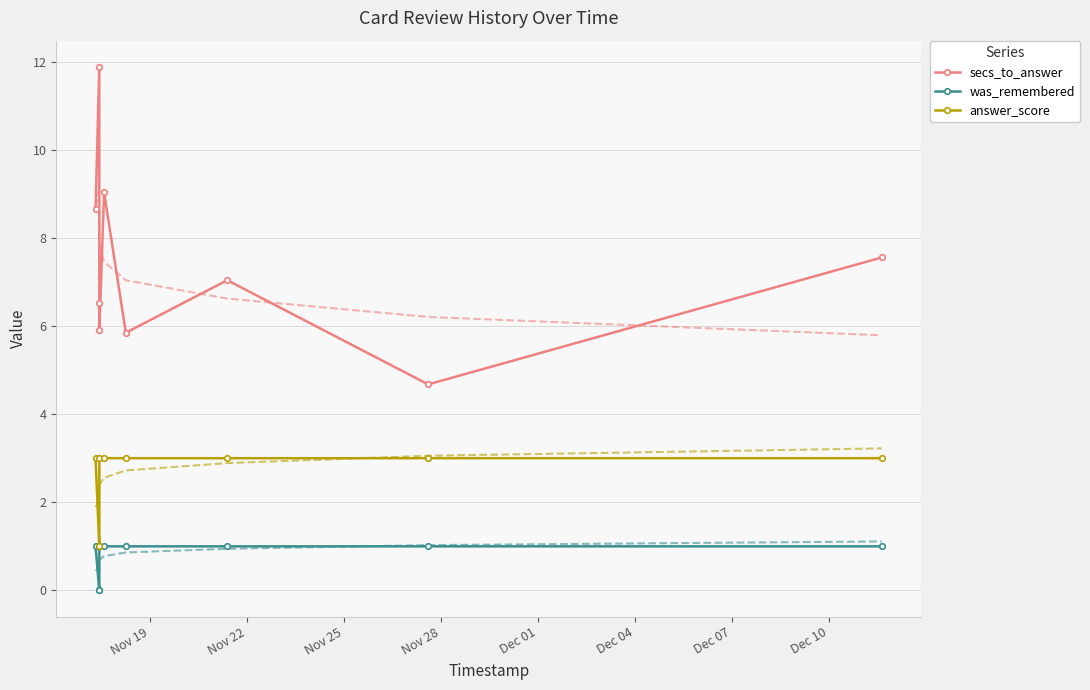

True or false: secs_to_answer has more than 1 interior local peaks.

True